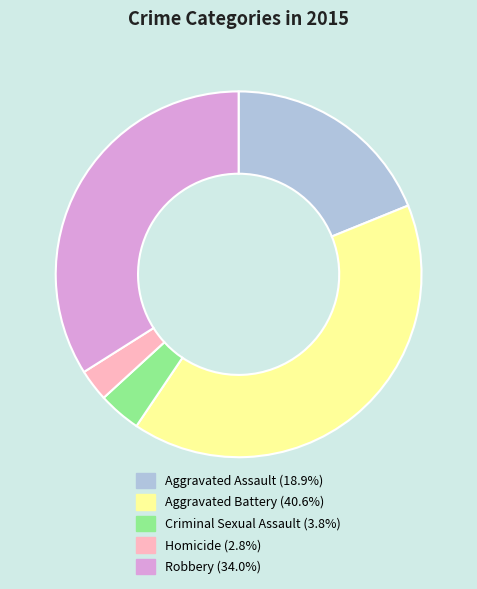

What is the smallest slice in the pie chart?

Homicide